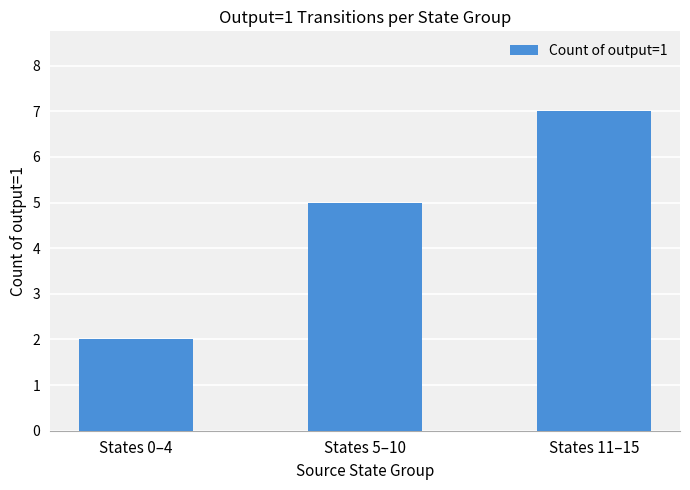

List the labels in order of value, largest first.

States 11–15, States 5–10, States 0–4